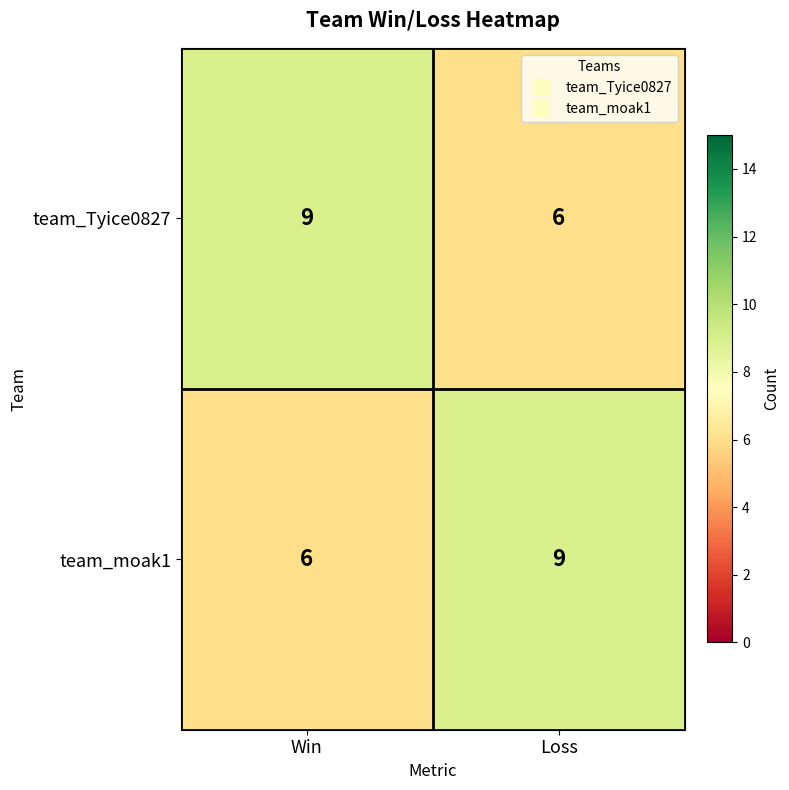

At how many categories does at least one series exceed 7?

2